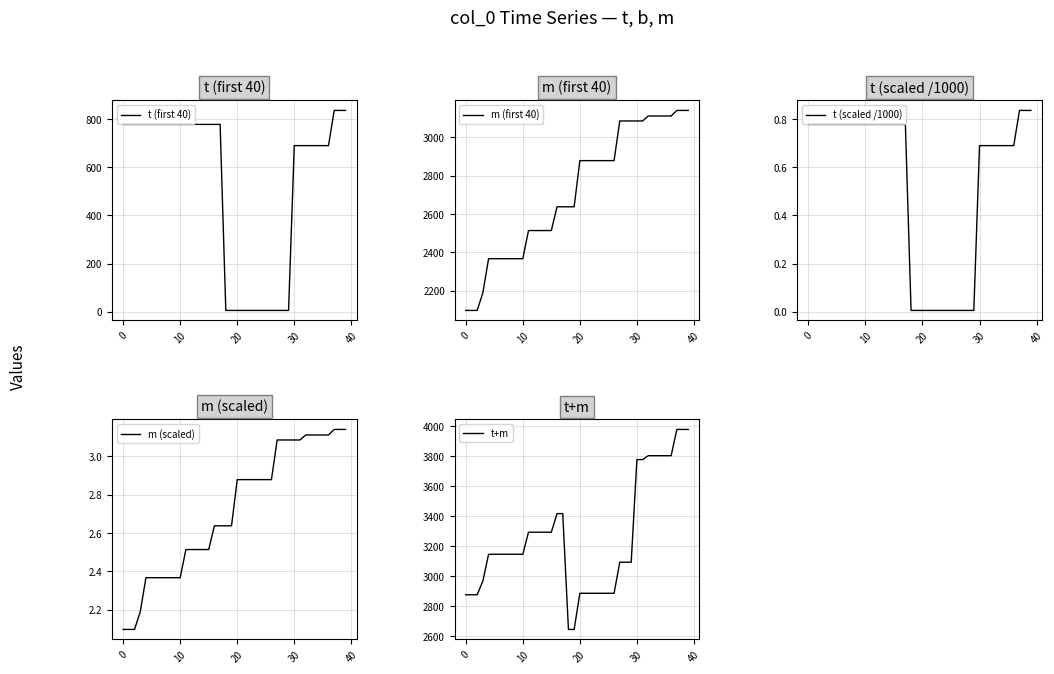

True or false: t+m and t (scaled /1000) intersect in this chart.

False